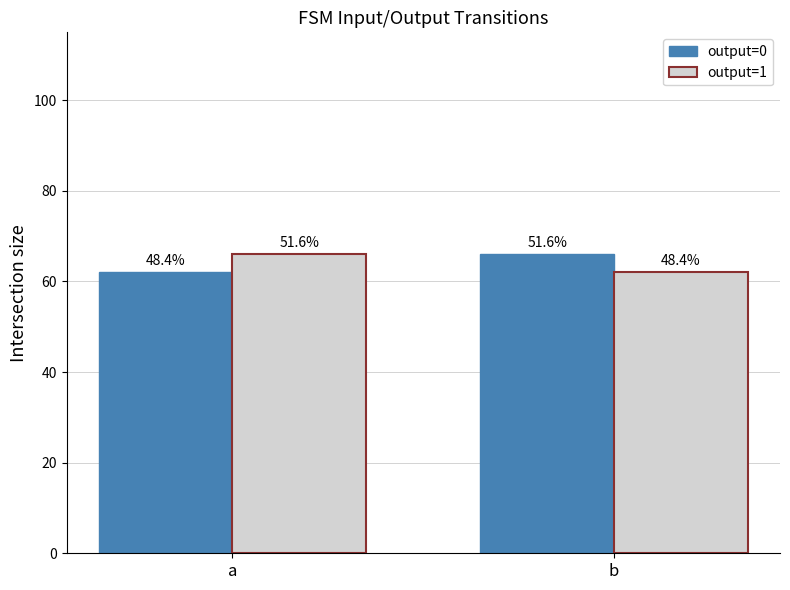

What is the sum of the output=1 values at a and b?

128